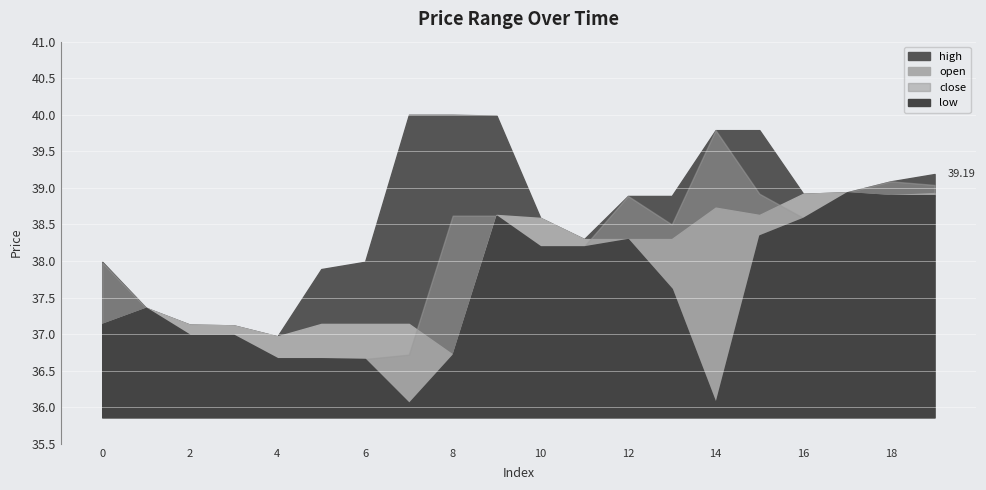

Count the number of categories in the chart.

20